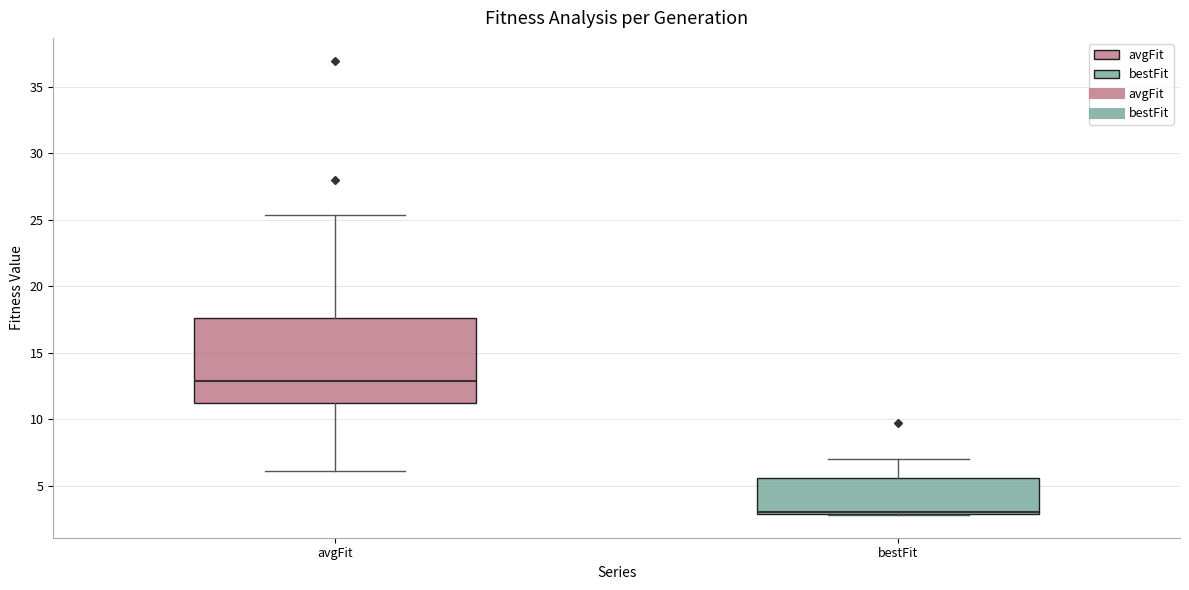

Reading left to right, transcribe this box plot: for each box, give where its median line is, the range the box spans, and where its two whiskers end, as read against the y-axis. The values are not printed on the chart, so give them approximately, as read against the axis.

avgFit: median 13.0, box 11.0 to 17.5, whiskers 6.0 to 25.5
bestFit: median 3.0 (drawn on the box's lower edge), box 3.0 to 5.5, whiskers 3.0 to 7.0